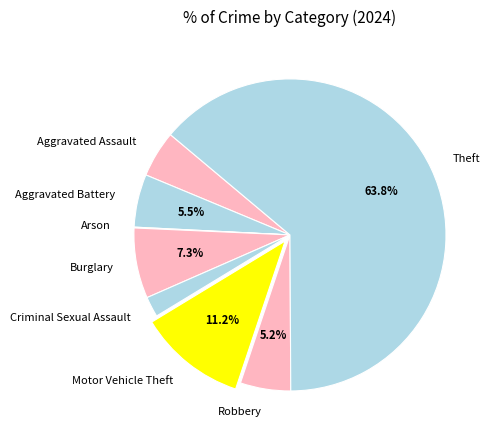

What percentage is the Theft slice, to the nearest percent?

64%